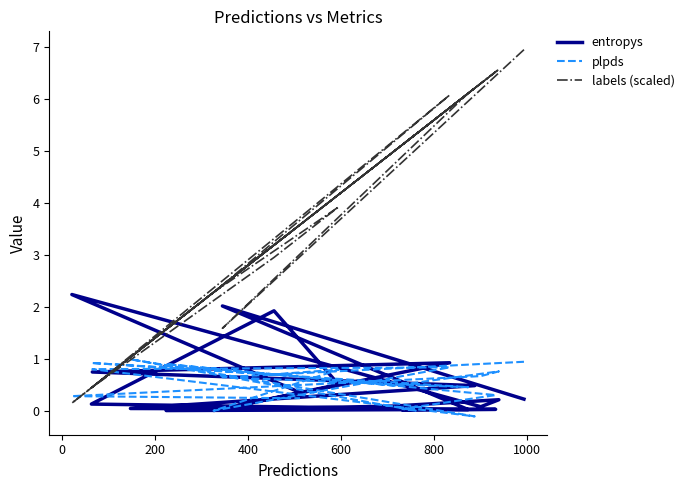

Reading left to right, what are all the values shown in this chart?

entropys: 0.2	2.0	0.0	0.1	1.9	0.5	0.0	0.9	0.7	0.5	0.0	0.0	0.0	0.0	0.0	0.1	0.2	0.1	2.2	0.4
plpds: 0.9	0.6	0.5	0.9	0.7	0.8	0.0	0.8	0.8	-0.1	1.0	0.0	0.0	0.3	0.9	0.5	0.8	0.7	0.3	0.2
labels (scaled): 7.0	1.6	6.1	0.4	3.0	3.9	2.3	6.1	0.5	6.2	1.0	5.3	5.1	6.5	1.6	5.0	6.6	6.3	0.1	3.6